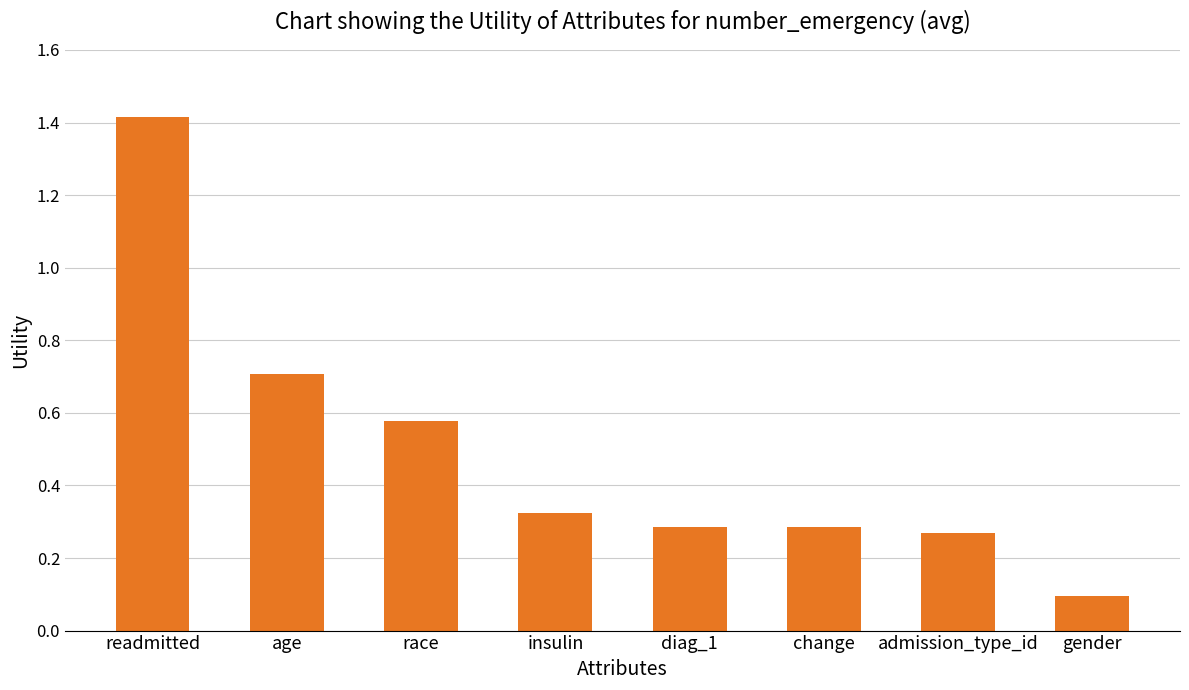

Which label corresponds to the smallest value in the chart?

gender